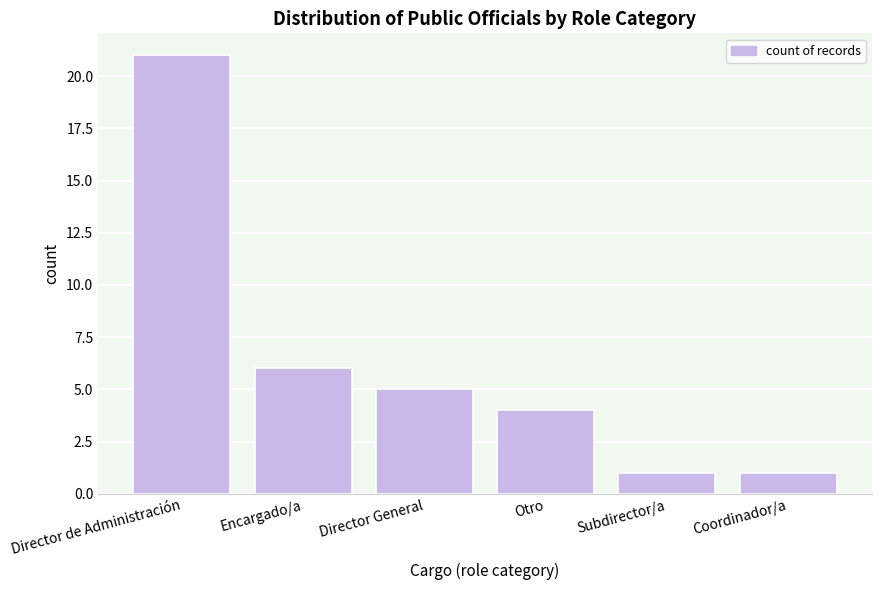

Reading right to left, list all the values displayed in this chart.

Coordinador/a=1	Subdirector/a=1	Otro=4	Director General=5	Encargado/a=6	Director de Administración=21